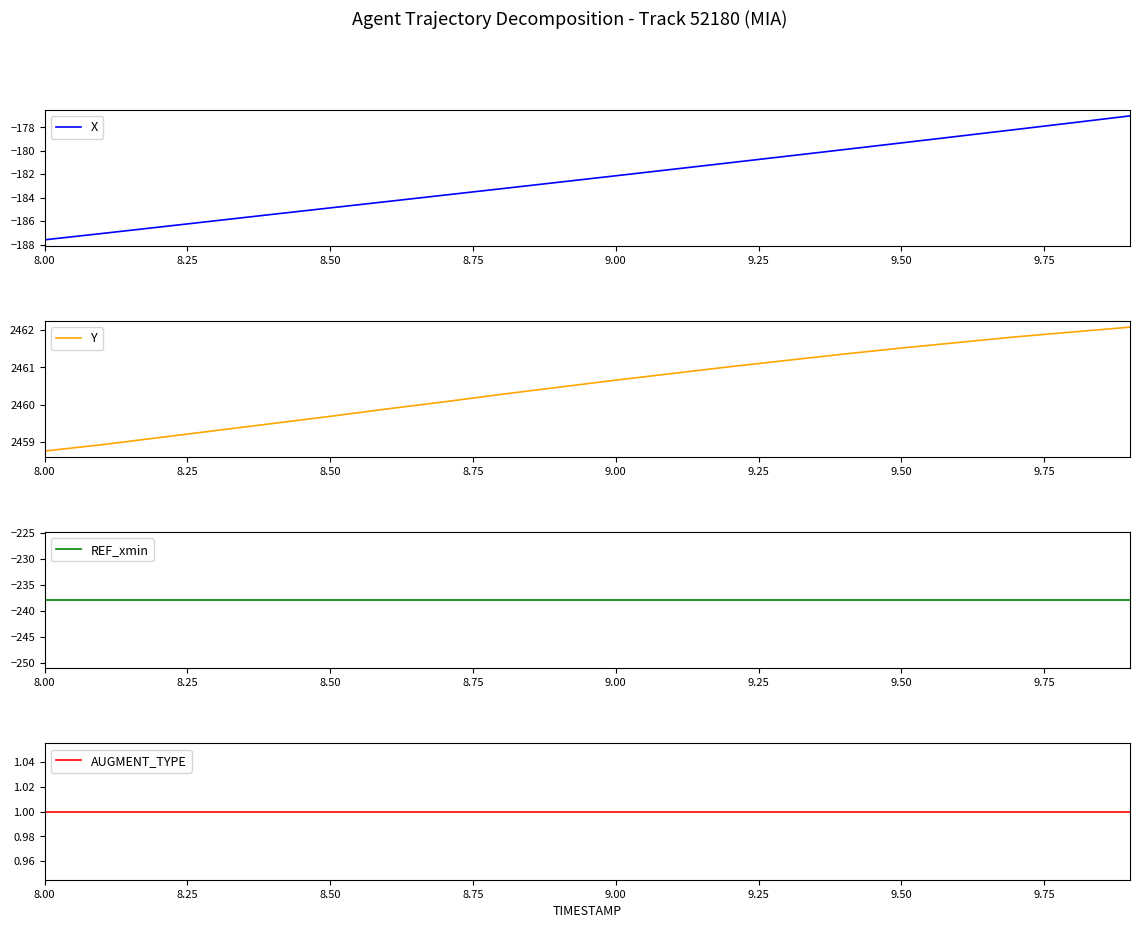

At how many categories does at least one series exceed 1590?

20